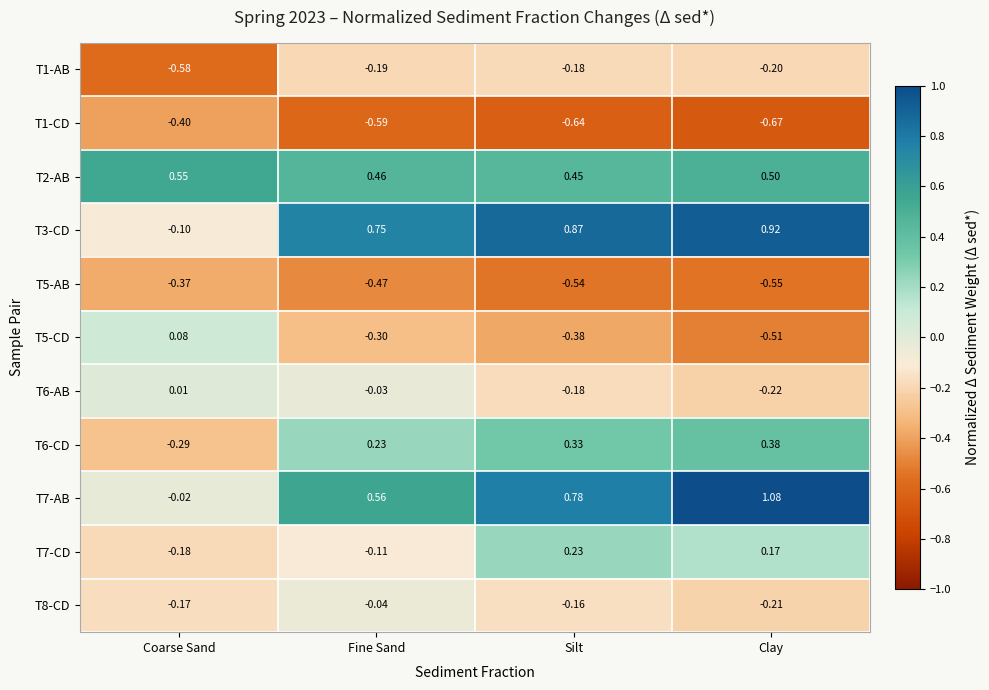

Which label corresponds to the smallest value in the chart?

Clay